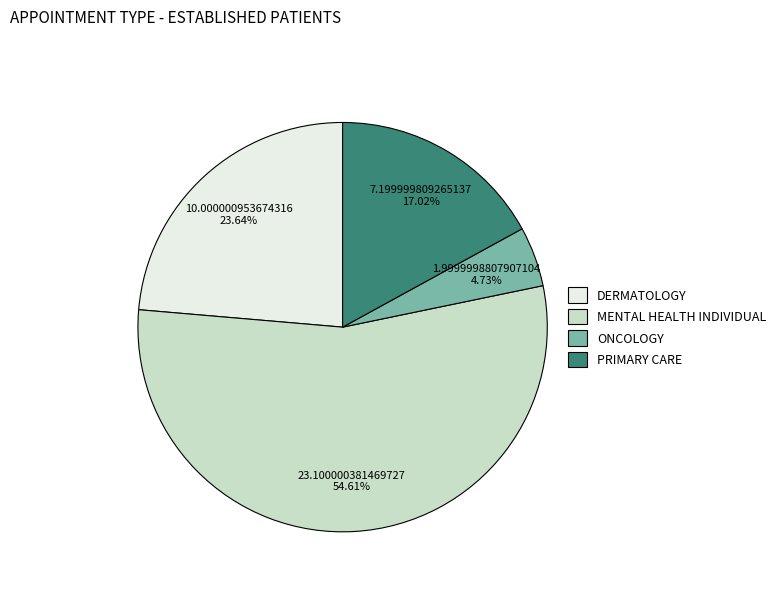

Is it true that ONCOLOGY is 5% of the pie?

True